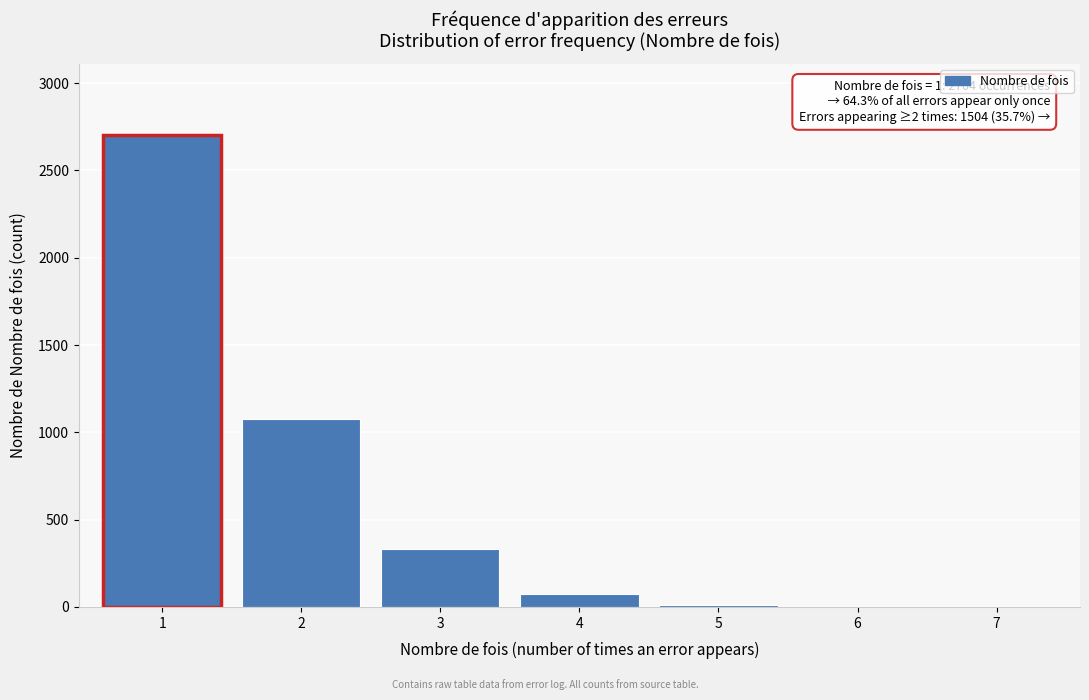

Reading left to right, transcribe all the data shown in this chart.

1=2704	2=1079	3=334	4=75	5=14	6=1	7=1